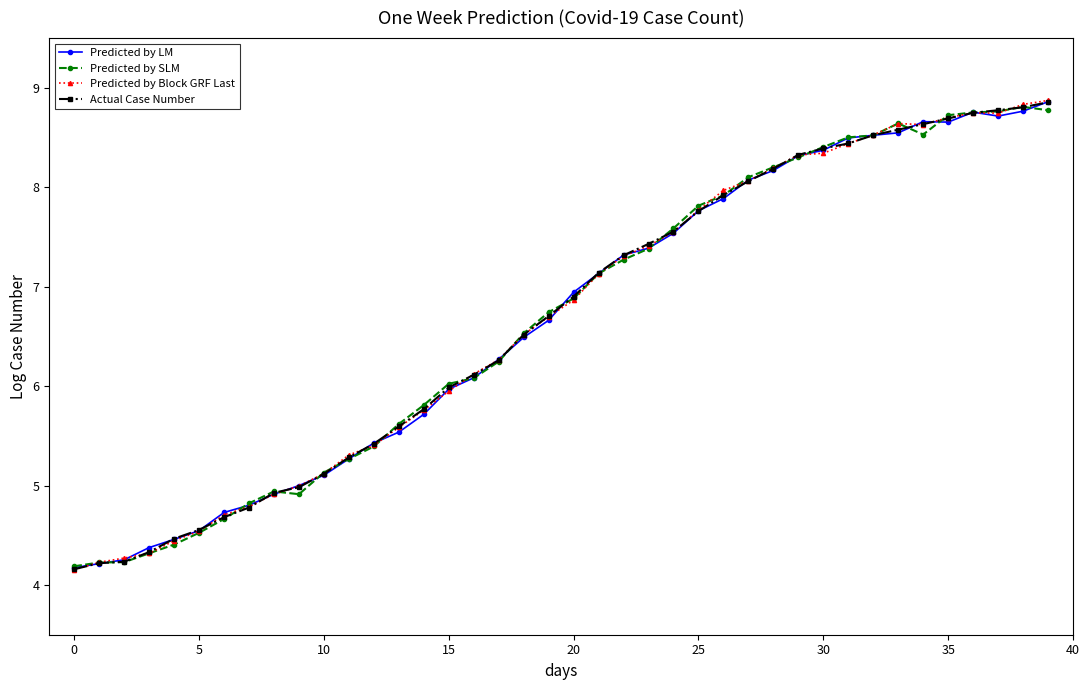

What is the smallest value displayed?

4.2